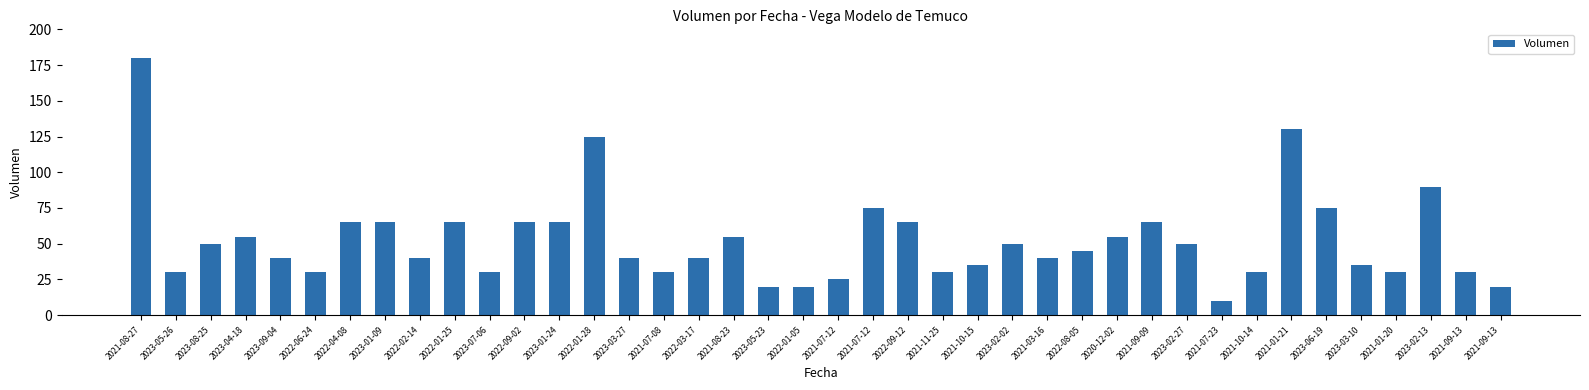

Are the bars horizontal?

No